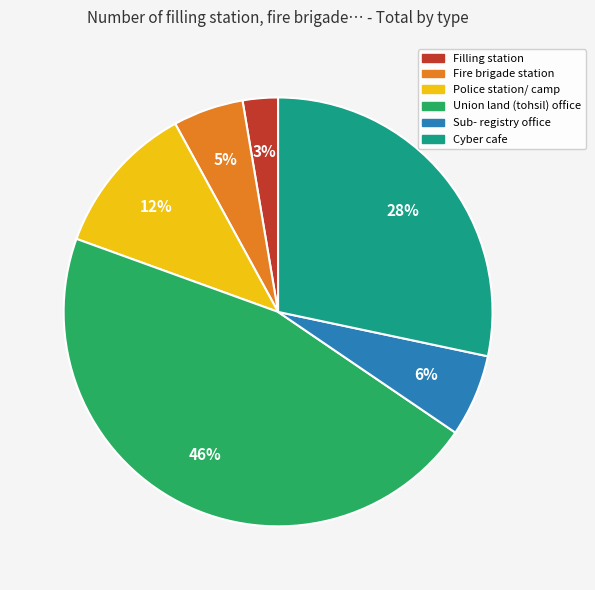

Is there any slice that represents more than half of the pie?

No